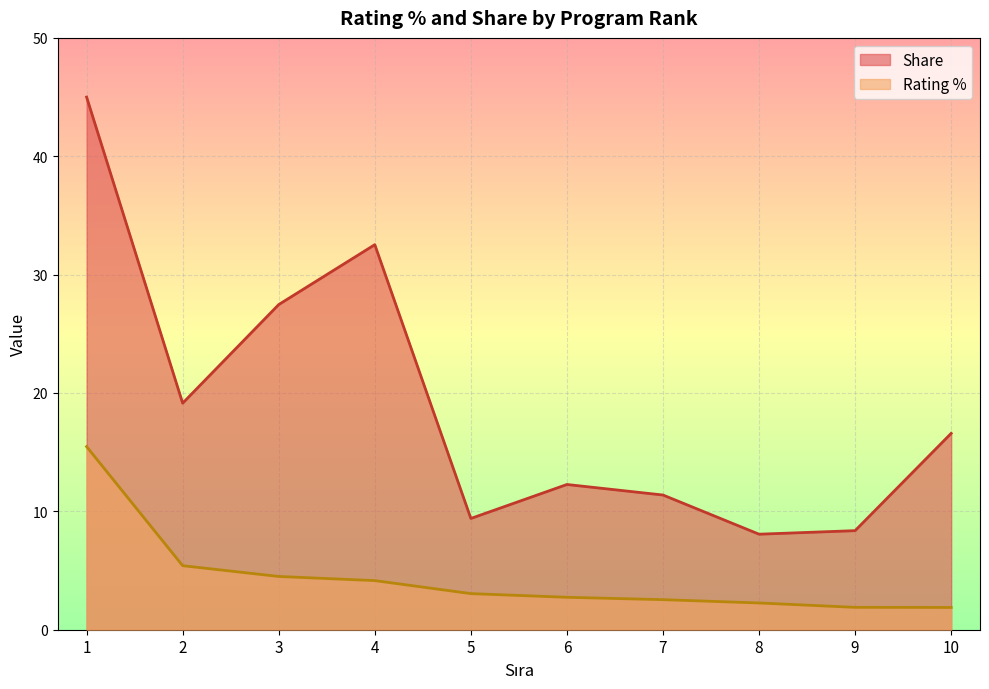

Is it true that Share equals 13.0 at 3?

False